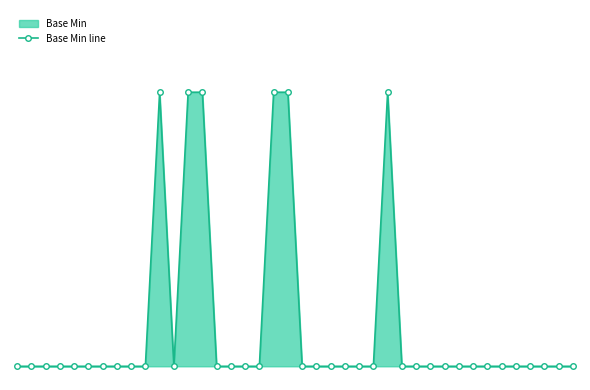

How many lines are shown in the chart?

1